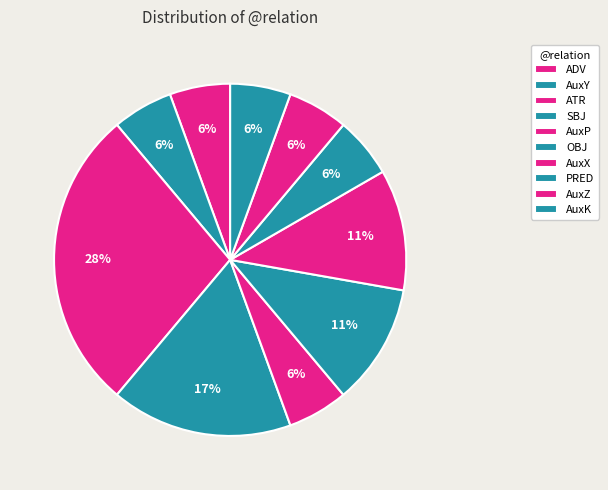

Does any single category account for the majority?

No